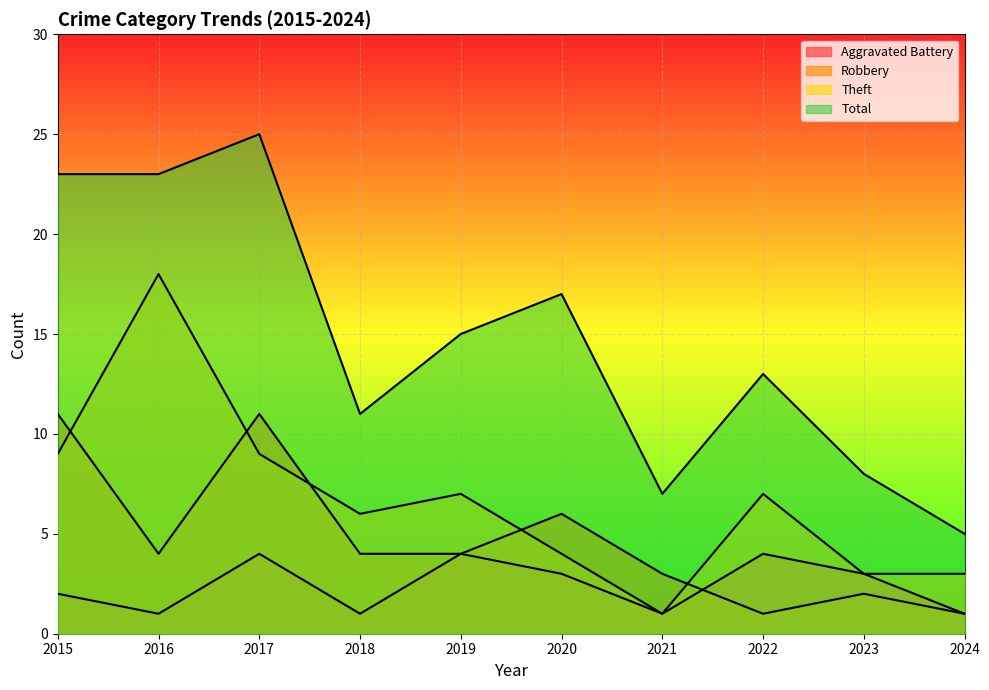

At which category does Aggravated Battery reach its first local valley?

2016